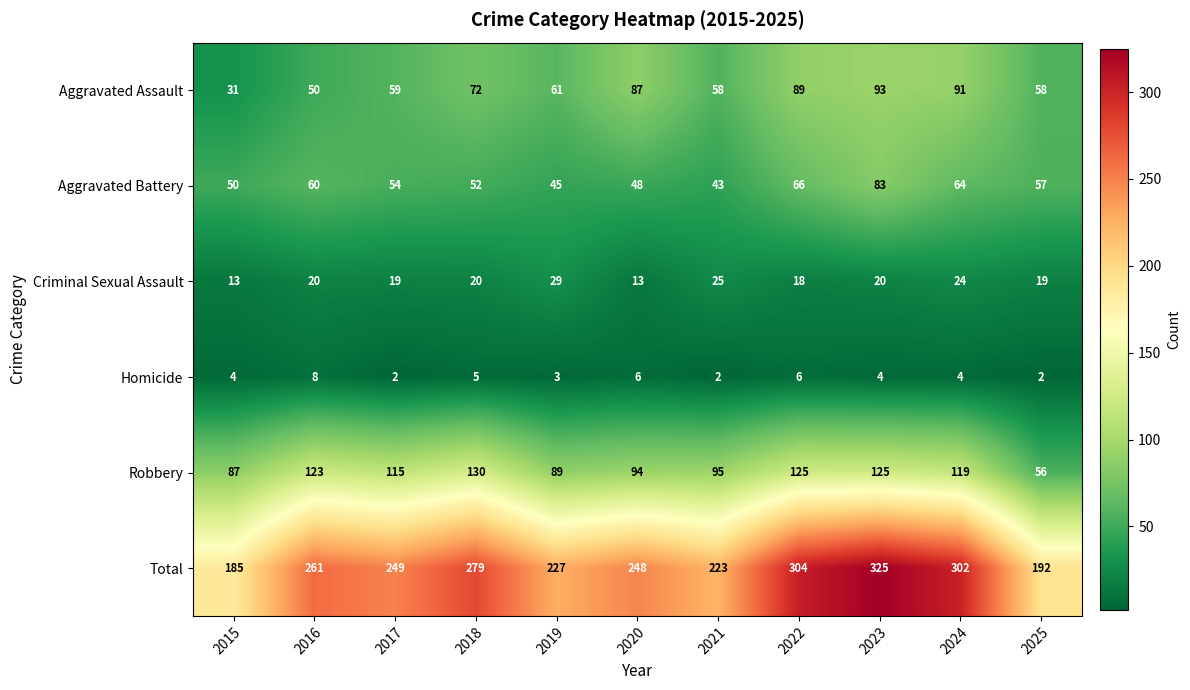

True or false: Total has a value of 115 at 2019.

False